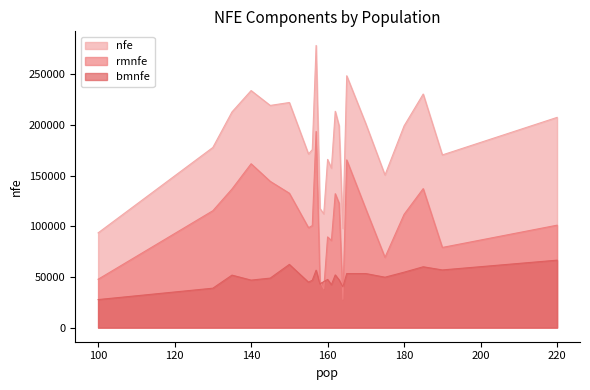

What is the difference between the maximum and second lowest values in the rmnfe series?

155326.5